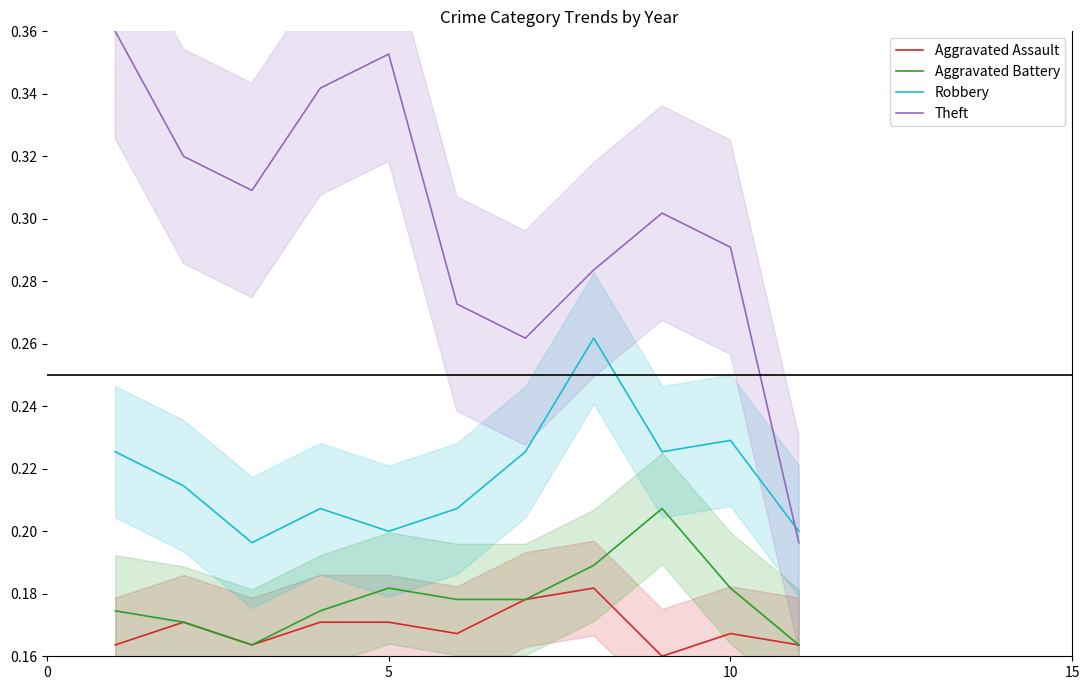

Reading left to right, extract all data points from this chart.

Aggravated Assault: 0.2	0.2	0.2	0.2	0.2	0.2	0.2	0.2	0.2	0.2	0.2
Aggravated Battery: 0.2	0.2	0.2	0.2	0.2	0.2	0.2	0.2	0.2	0.2	0.2
Robbery: 0.2	0.2	0.2	0.2	0.2	0.2	0.2	0.3	0.2	0.2	0.2
Theft: 0.4	0.3	0.3	0.3	0.4	0.3	0.3	0.3	0.3	0.3	0.2